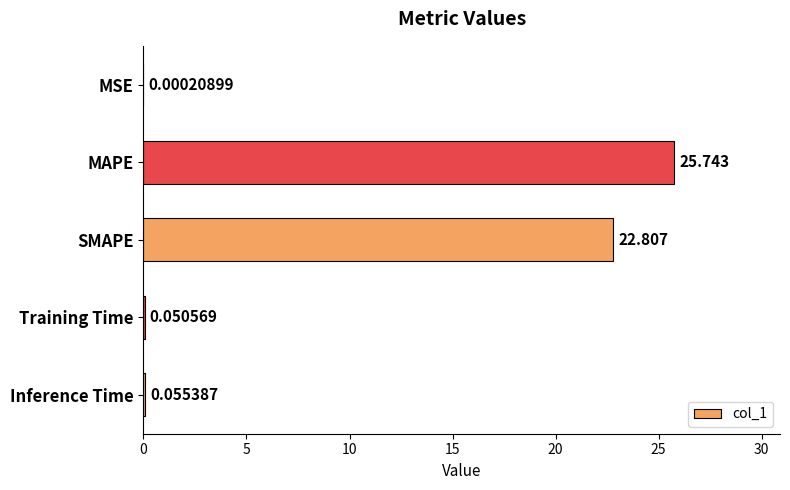

Where is the data nearest to the value 12?

SMAPE